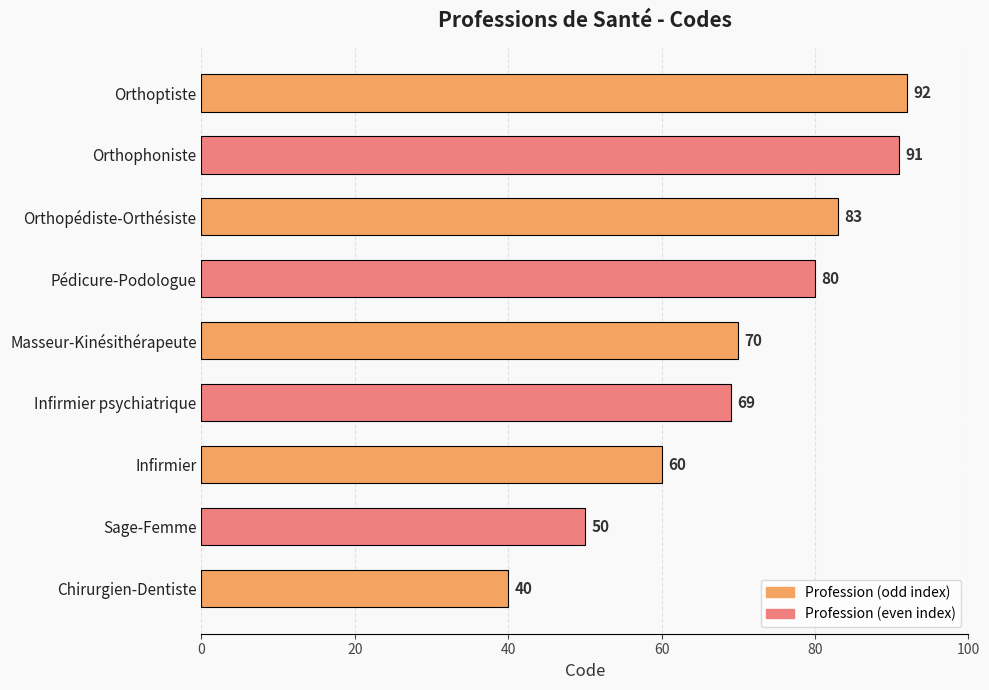

The value at Infirmier is 92. True or false?

False